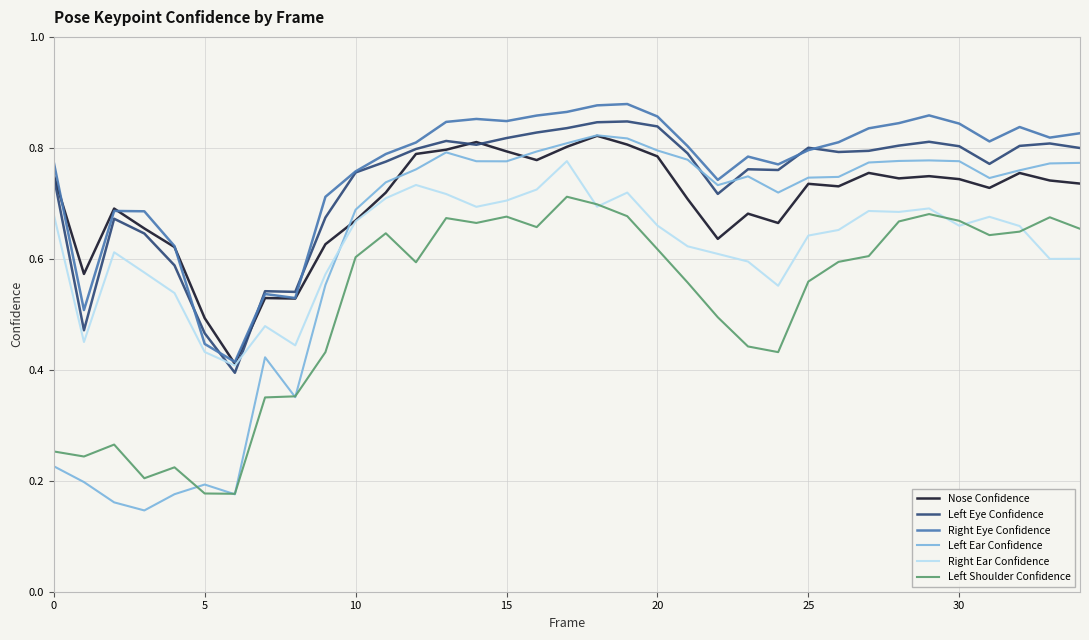

True or false: Left Shoulder Confidence and Left Eye Confidence cross at least once.

False